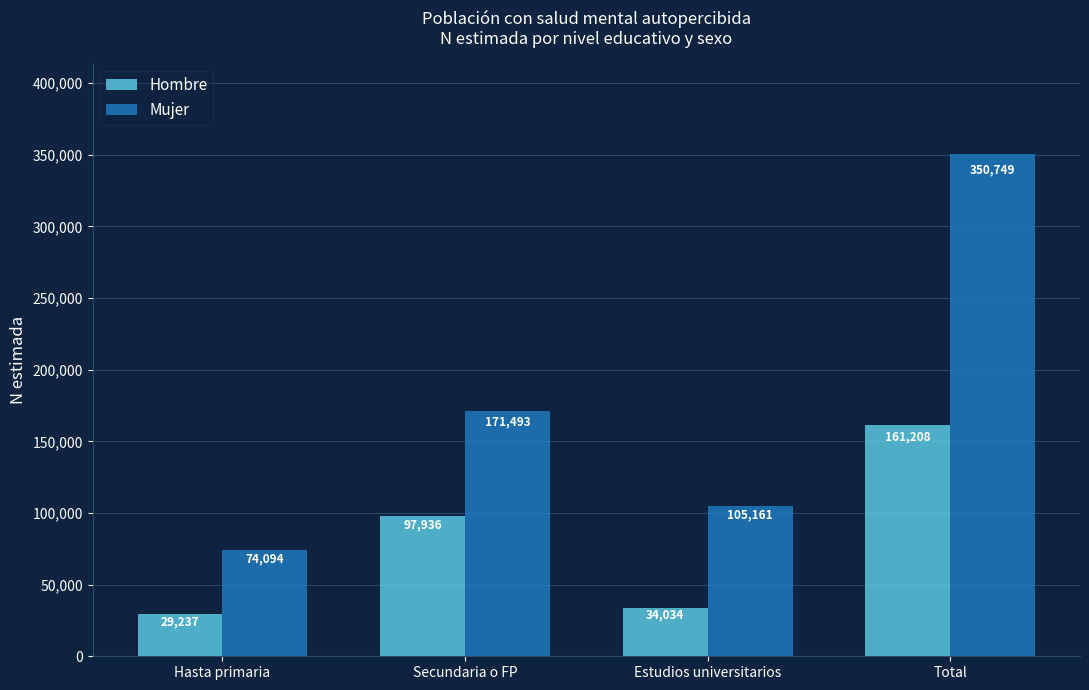

Between Hasta primaria and Secundaria o FP, which series saw the biggest shift?

Mujer